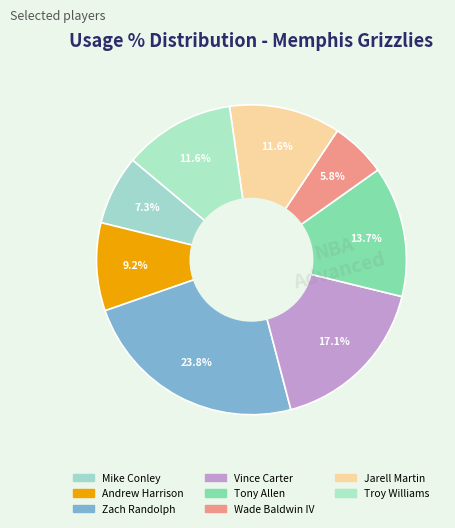

Count the number of slices in the pie.

8